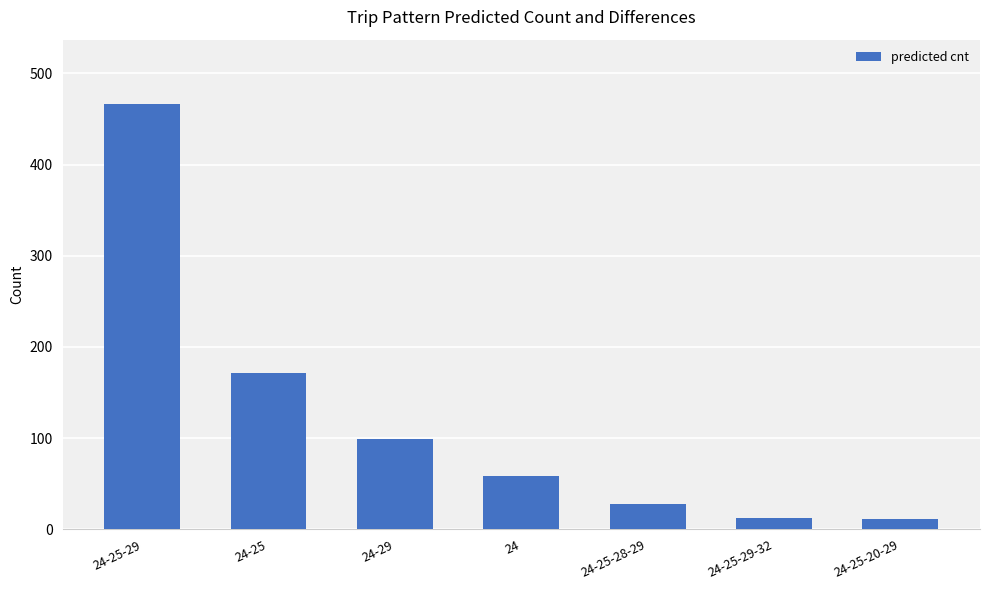

What is the label of the 2nd bar from the right?

24-25-29-32